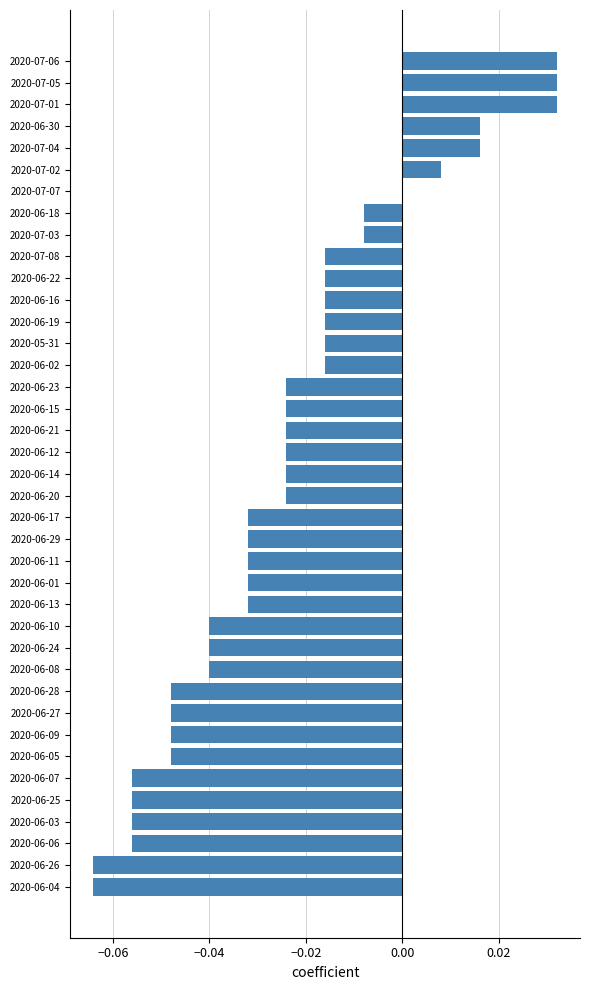

The value at 2020-06-08 is -0.0. True or false?

True